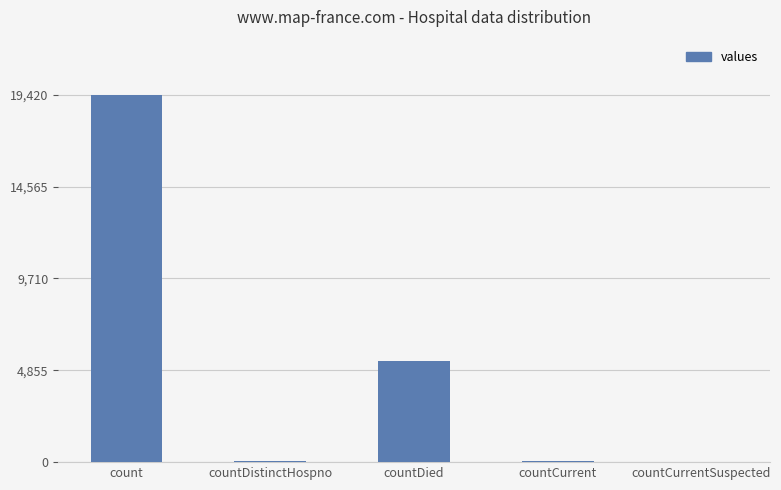

Which has a higher value, countCurrent or count?

count